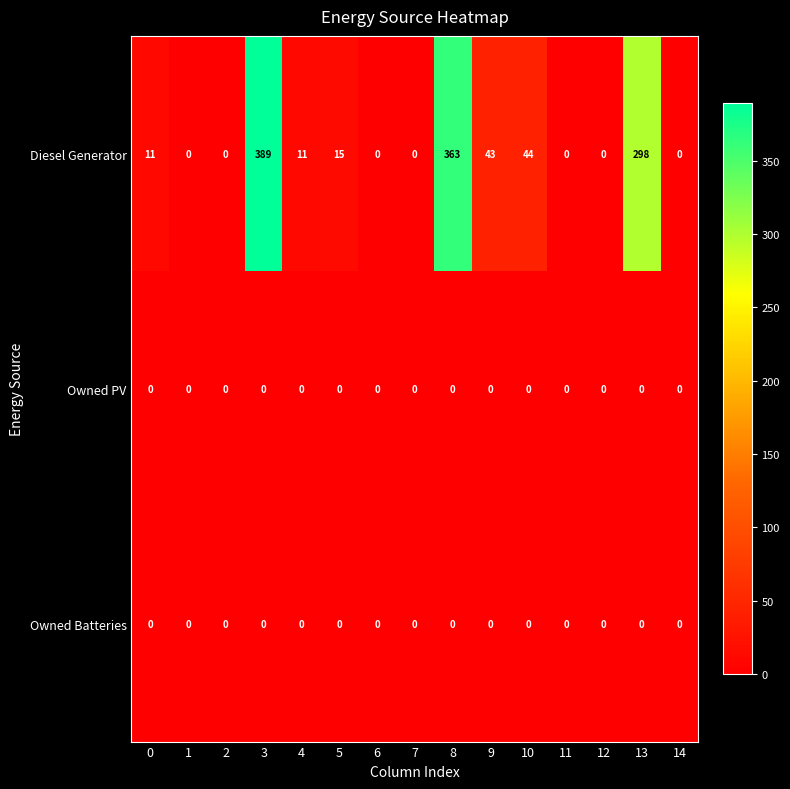

Which series has the largest range (max minus min)?

Diesel Generator